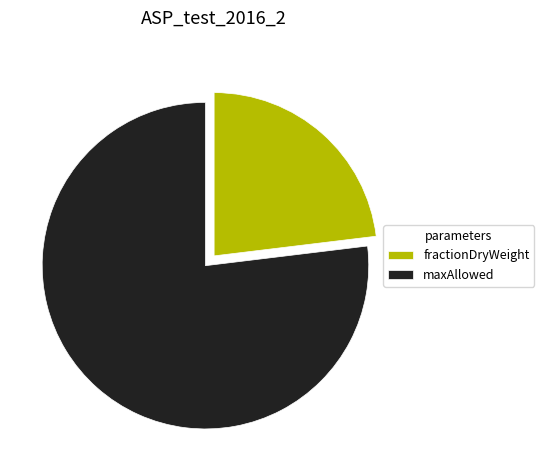

Between maxAllowed and fractionDryWeight, which is larger?

maxAllowed